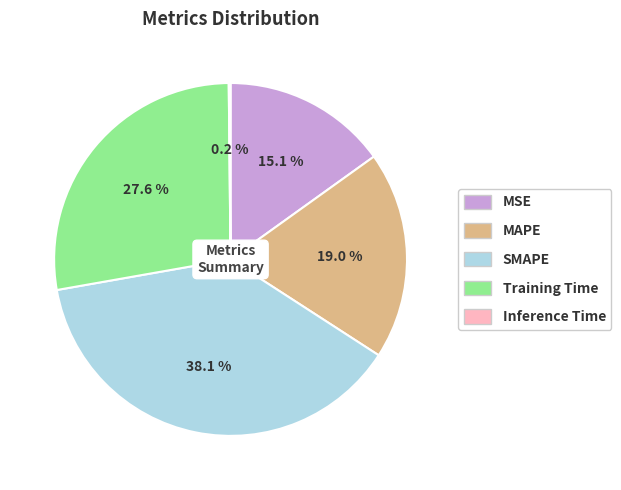

What is the largest slice in the pie chart?

SMAPE